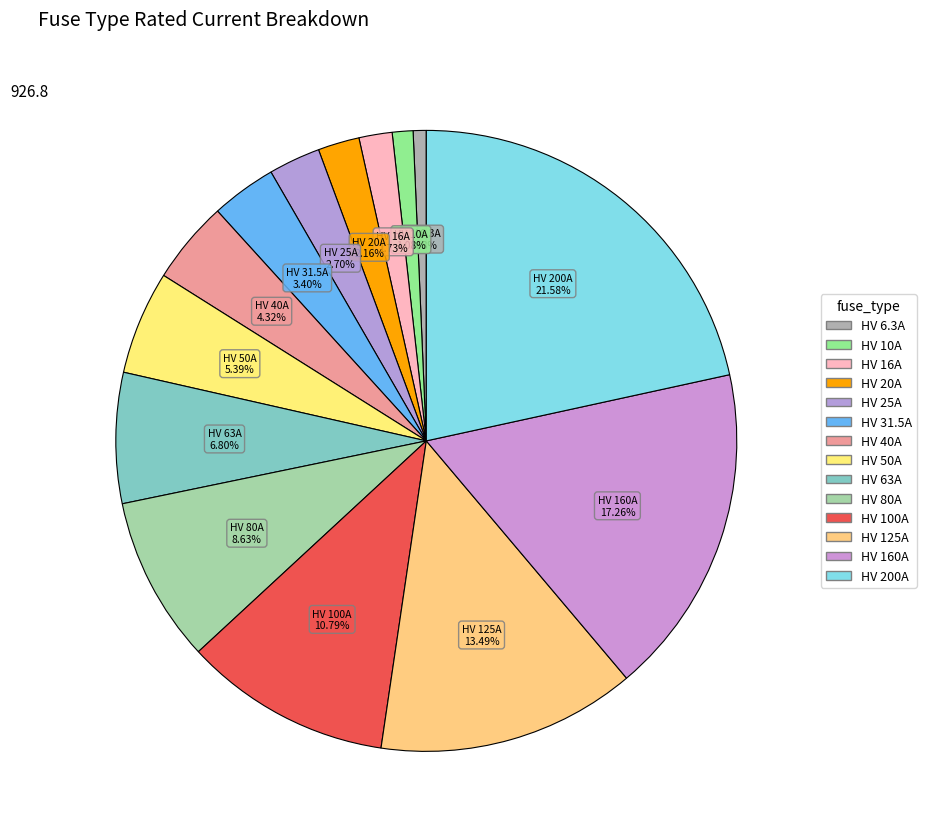

Is HV 10A the majority of the pie?

No